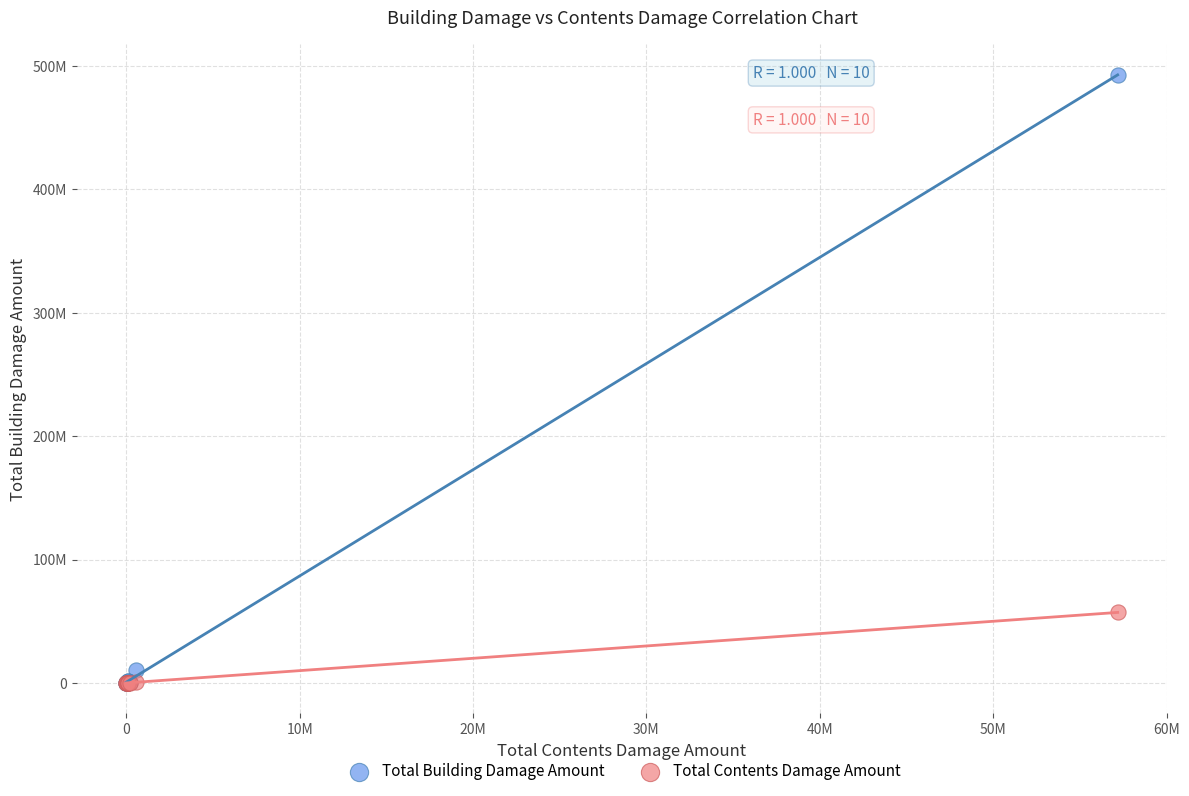

What are all the series names shown in the legend?

Total Building Damage Amount, Total Contents Damage Amount